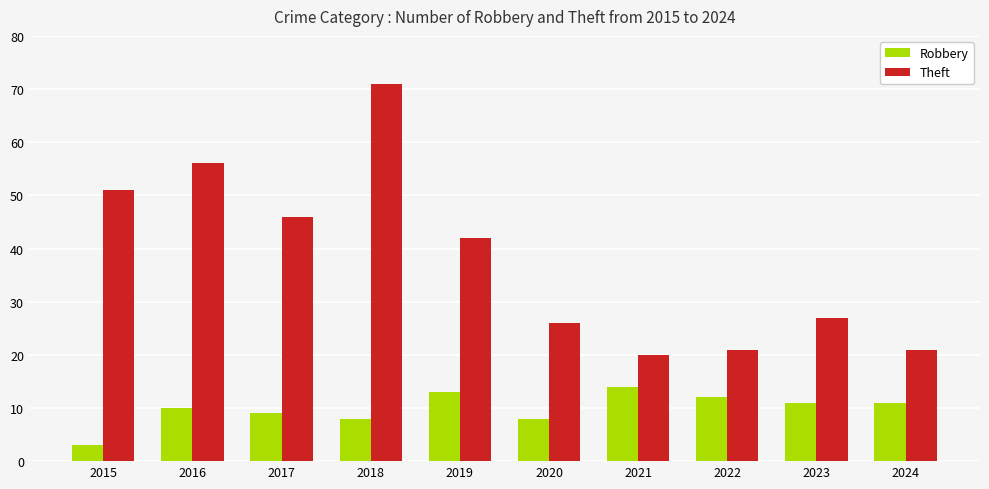

Which series has the largest total across all categories?

Theft